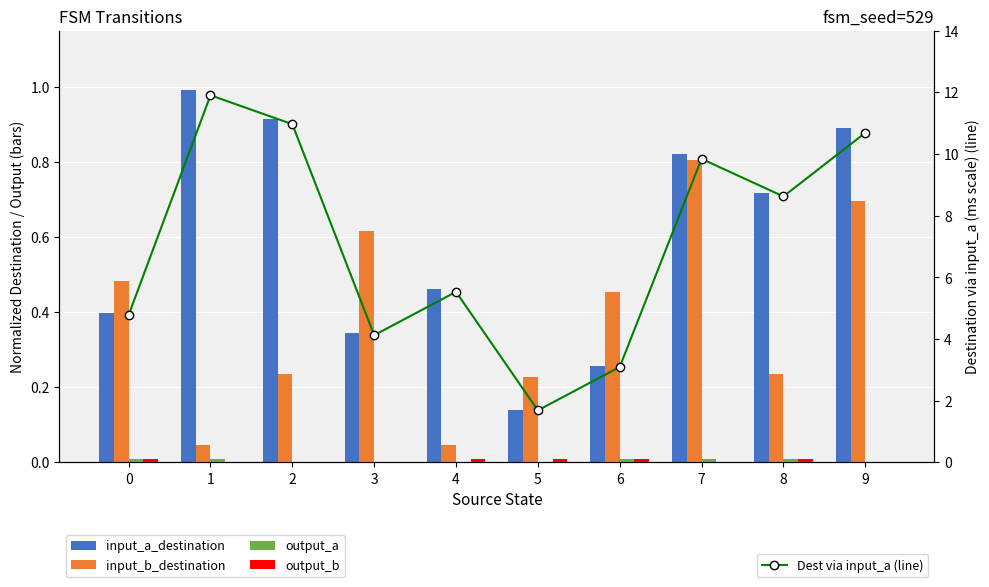

Which series has the largest total across all categories?

Dest via input_a (line)